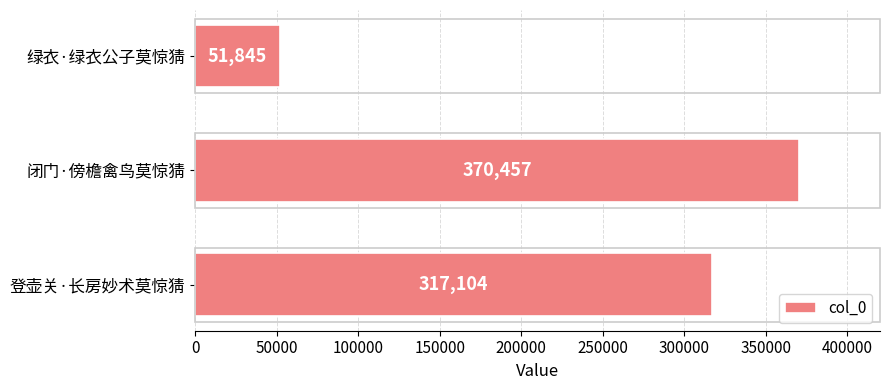

What position from the top is 闭门·傍檐禽鸟莫惊猜?

2